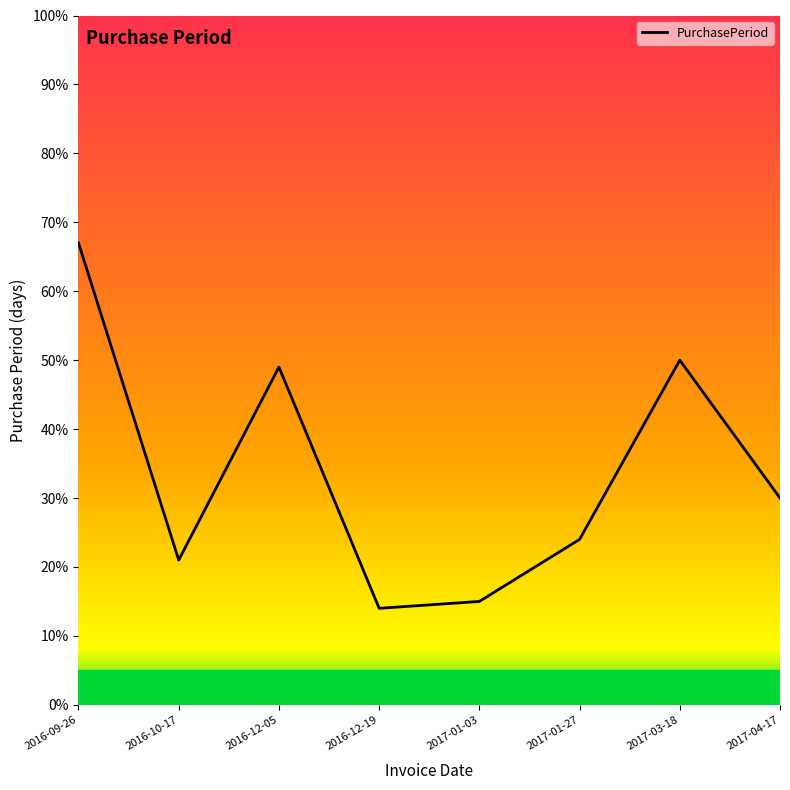

What is the average value?

34